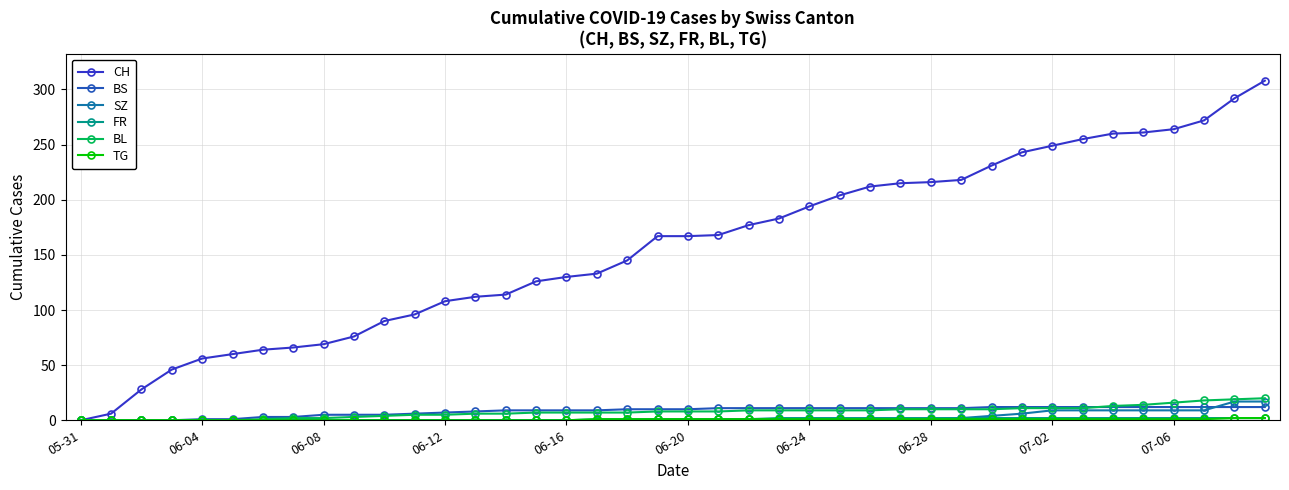

What is the difference between the second highest and second lowest values in the CH series?

286